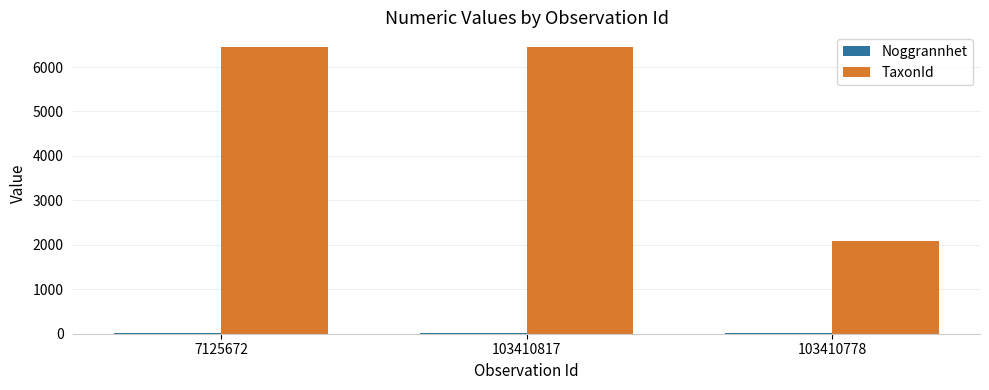

What is the maximum value for TaxonId?

6458